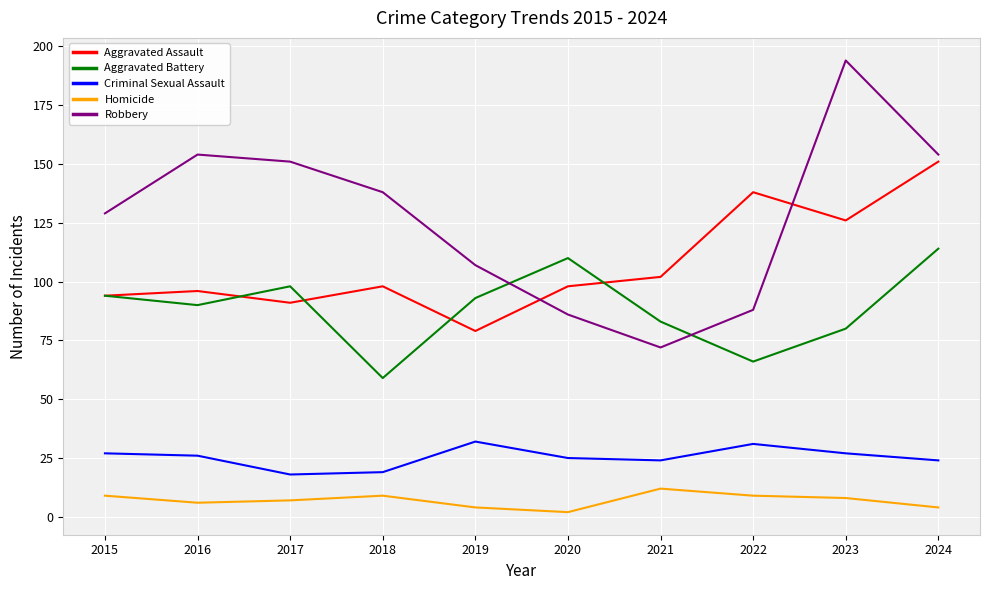

Reading left to right, list all the values displayed in this chart.

Aggravated Assault: 94	96	91	98	79	98	102	138	126	151
Aggravated Battery: 94	90	98	59	93	110	83	66	80	114
Criminal Sexual Assault: 27	26	18	19	32	25	24	31	27	24
Homicide: 9	6	7	9	4	2	12	9	8	4
Robbery: 129	154	151	138	107	86	72	88	194	154